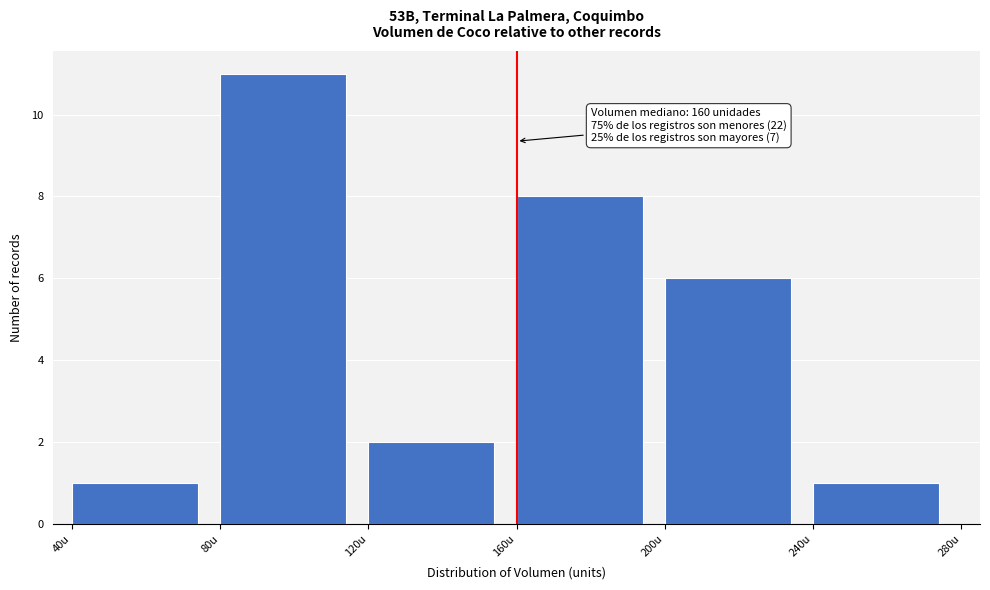

Which range on the x-axis has the tallest bar?

80 to 120